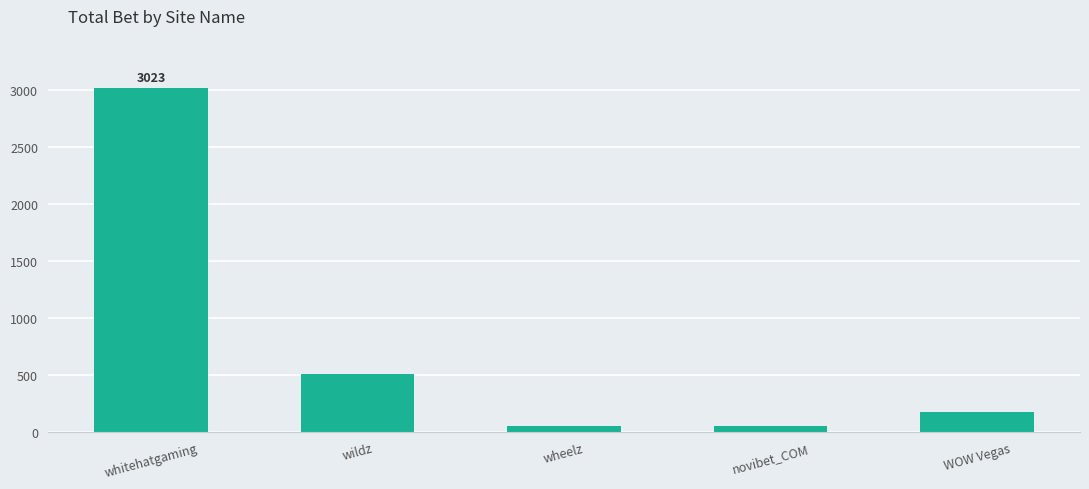

What is the sum of the values at wheelz and wildz?

560.4